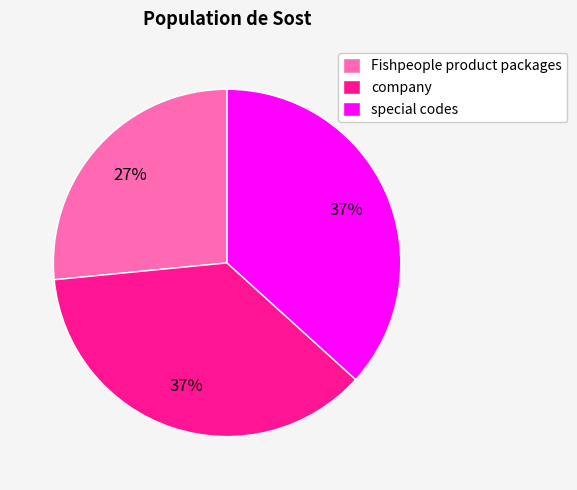

Between Fishpeople product packages and company, which is larger?

company